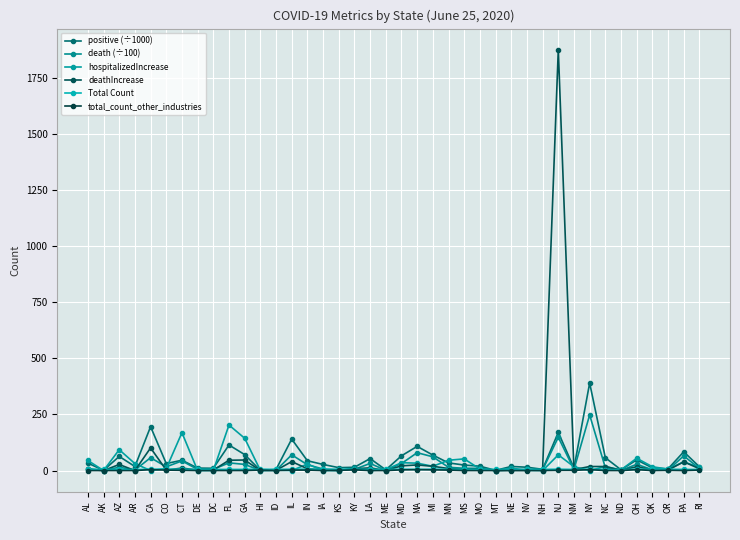

What are all the series names shown in the legend?

positive (÷1000), death (÷100), hospitalizedIncrease, deathIncrease, Total Count, total_count_other_industries